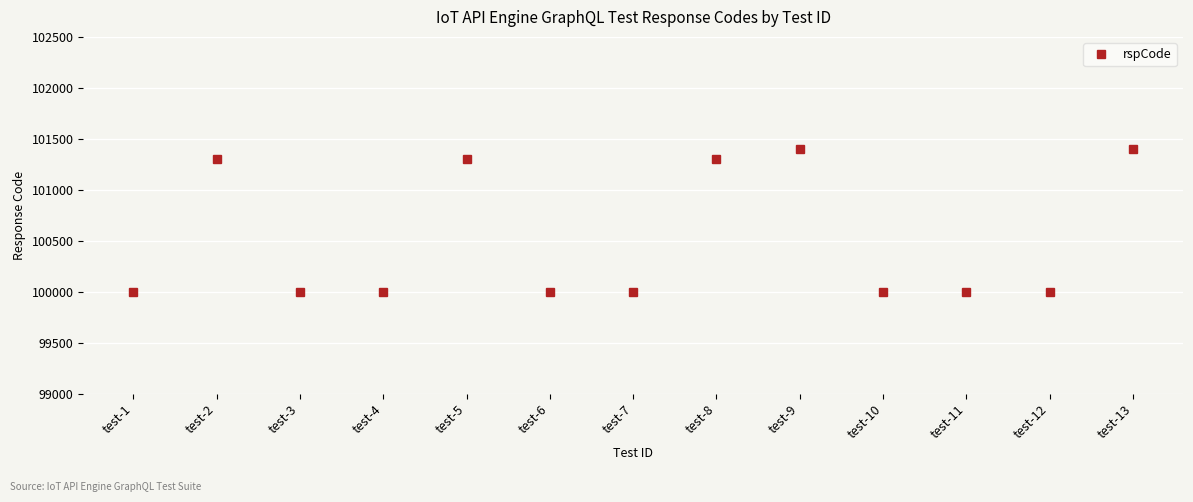

True or false: the data shows 101301 at test-2.

True